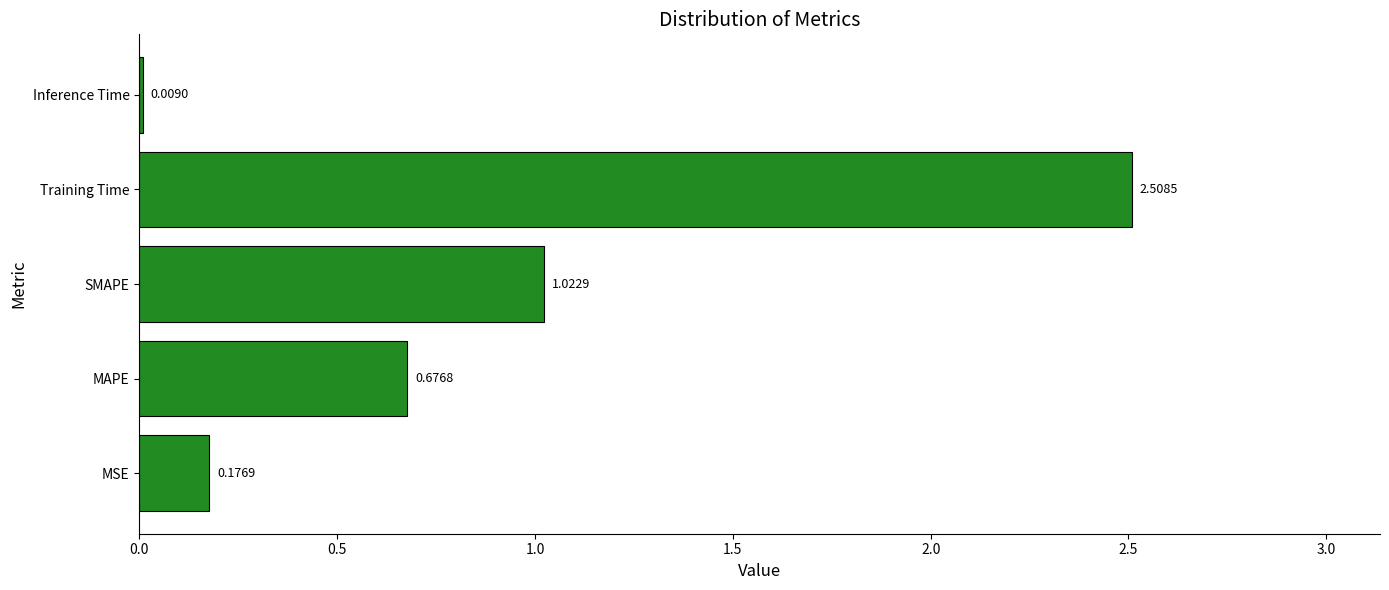

Which category has the highest value across all series?

Training Time